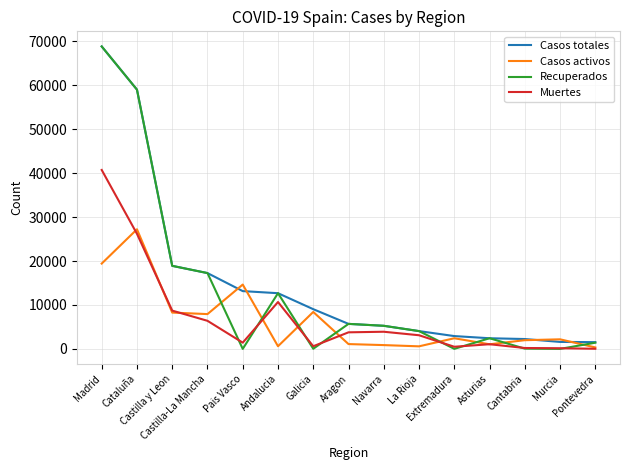

Count the number of categories in the chart.

15